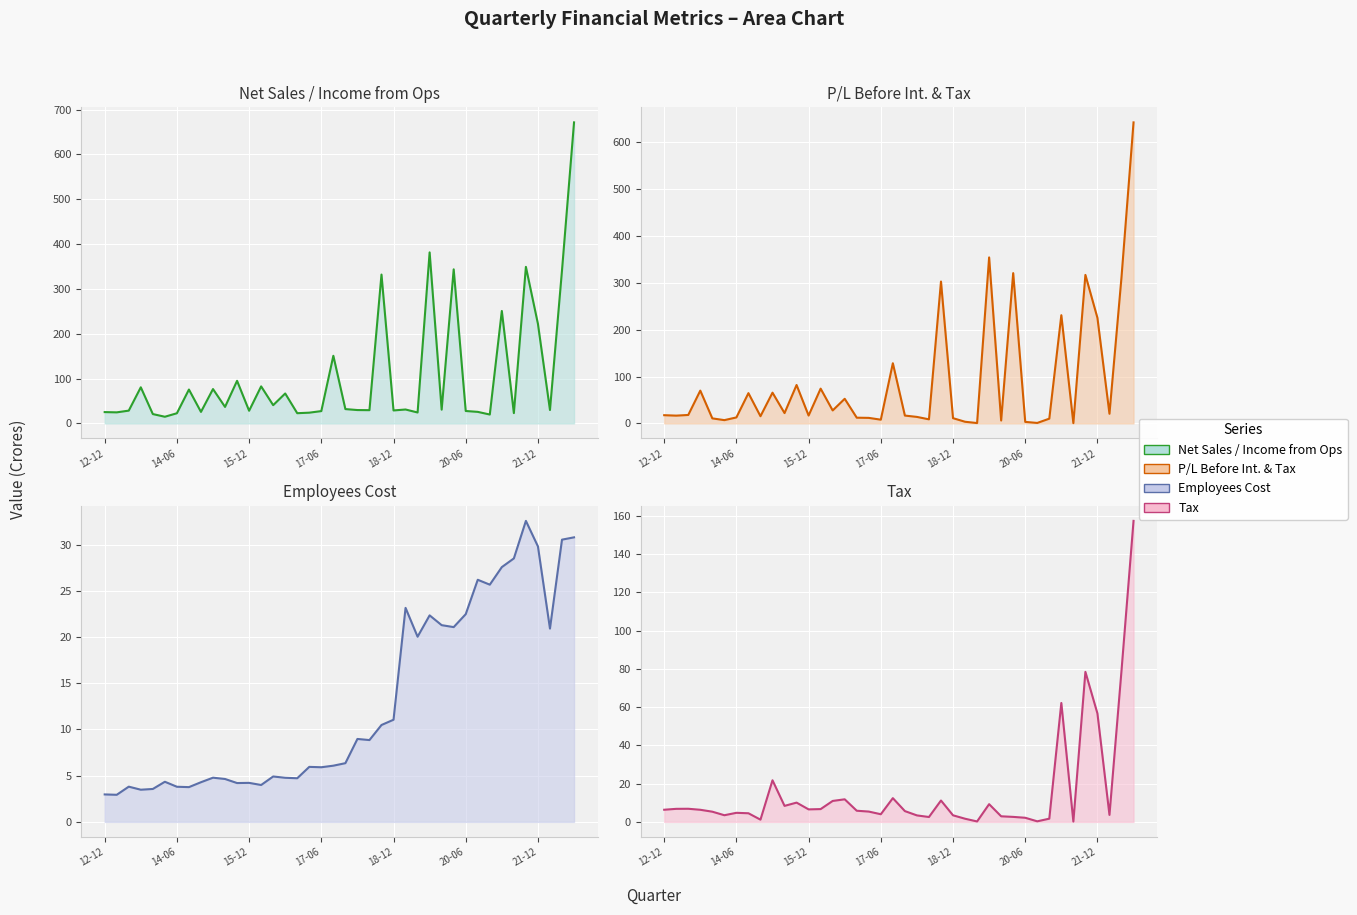

The Tax series shows 1.9 at 2015-06-30. True or false?

False